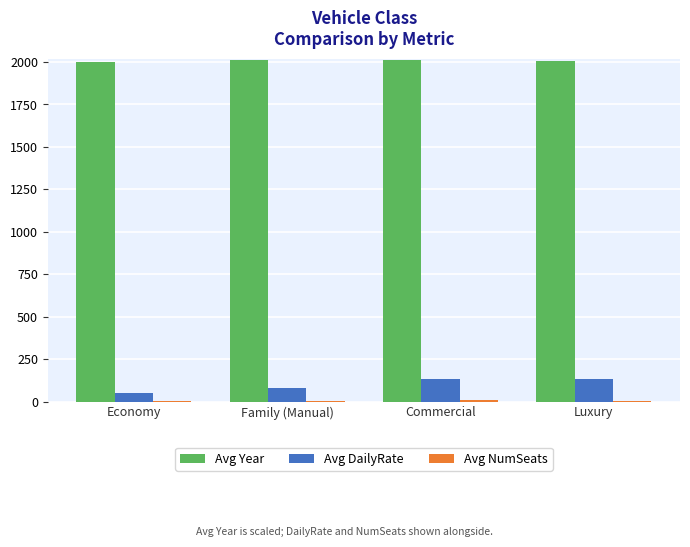

True or false: Avg DailyRate has a value of 50 at Economy.

True